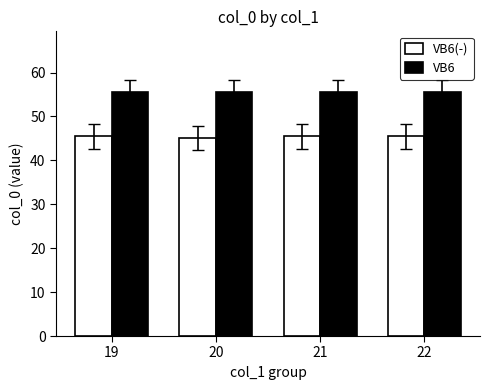

What is the difference between the highest and lowest values at 20?

10.4